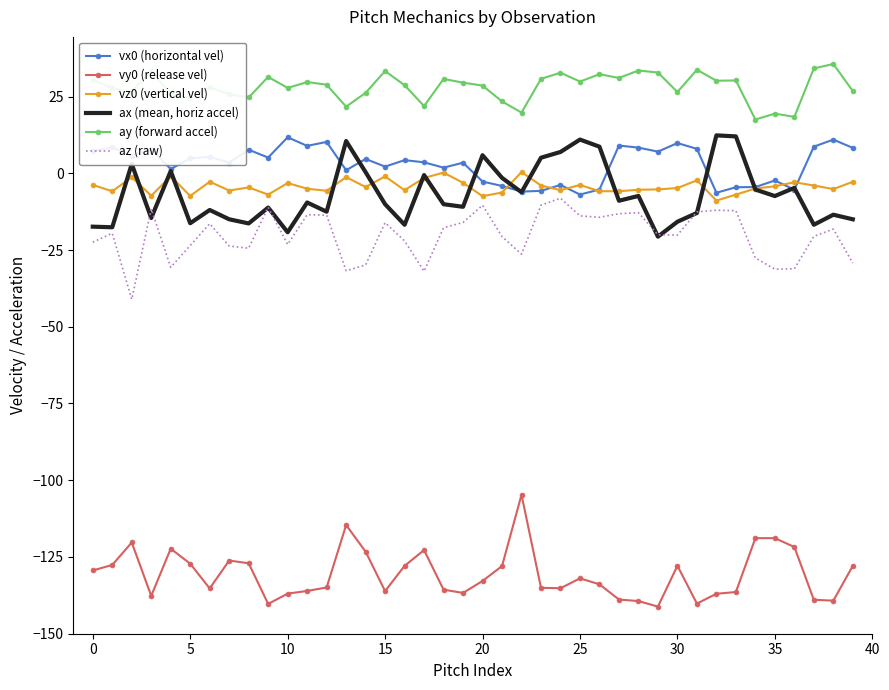

Which series has the largest range (max minus min)?

vy0 (release vel)